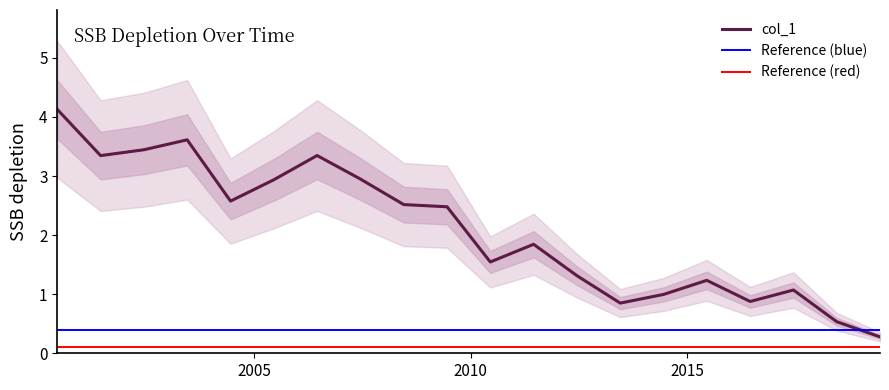

True or false: there are more than 1 points higher than both neighbors.

True